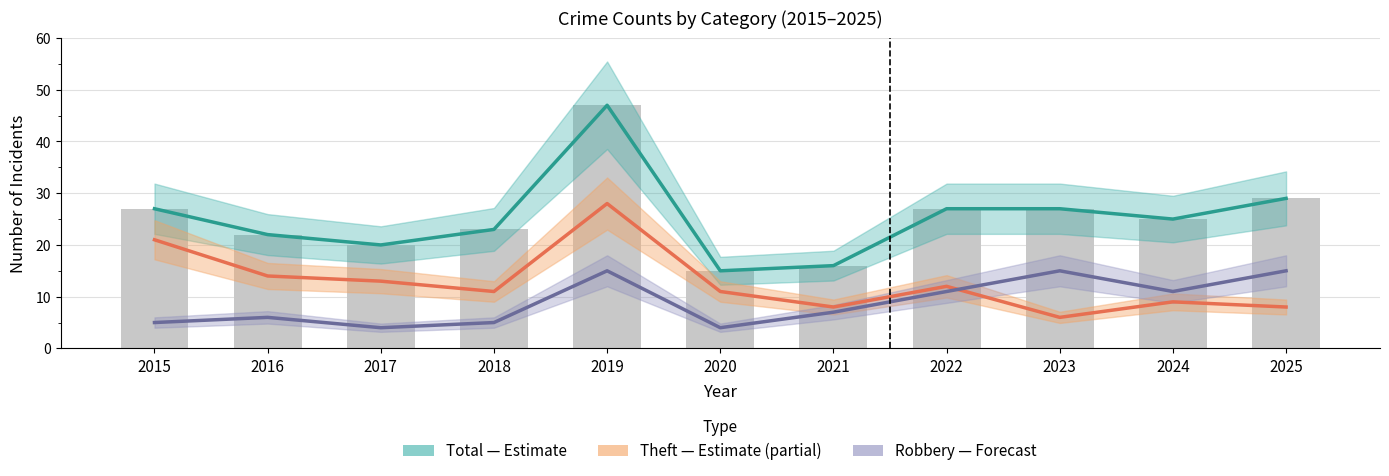

Which series has the widest spread of values?

Total